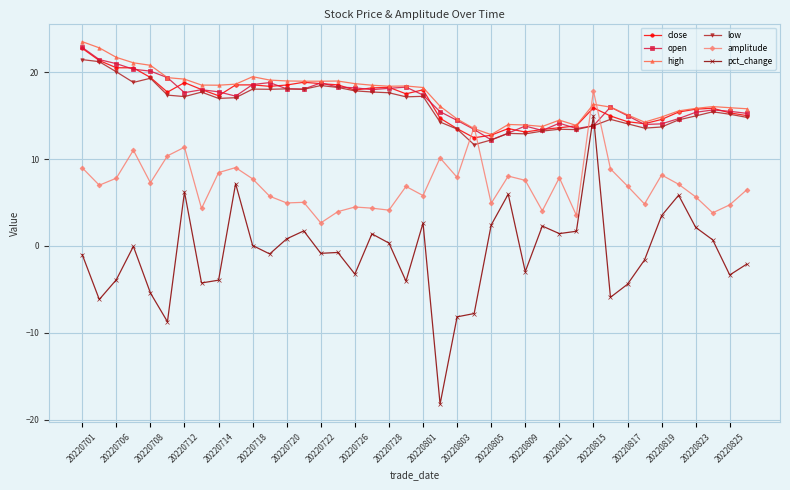

What is the value of the open point at the 14th from the left?

18.1